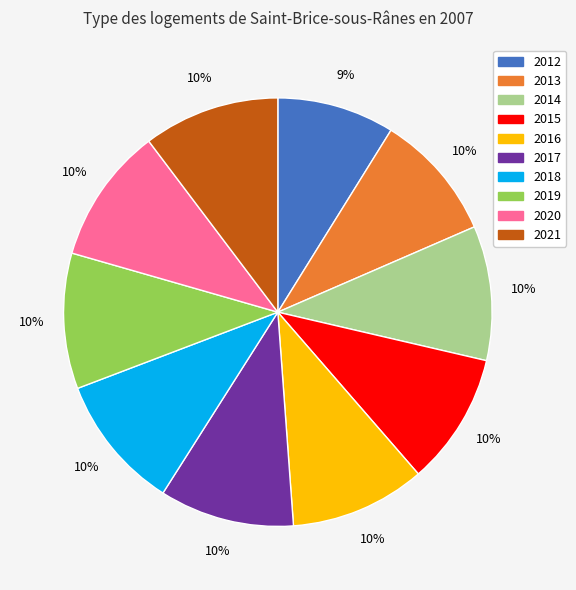

The 2014 slice represents 10% of the pie. True or false?

True